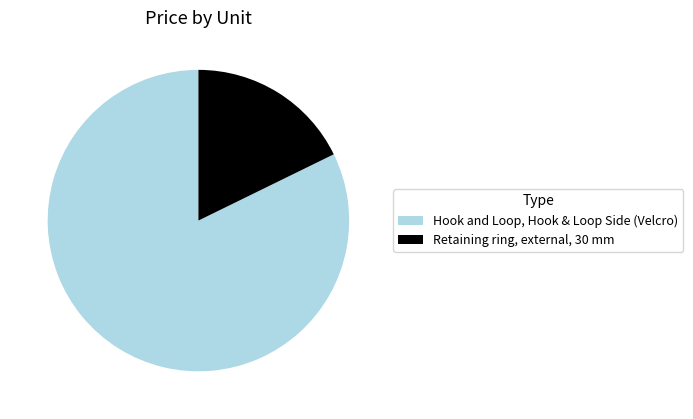

Which slice is the smallest?

Retaining ring, external, 30 mm